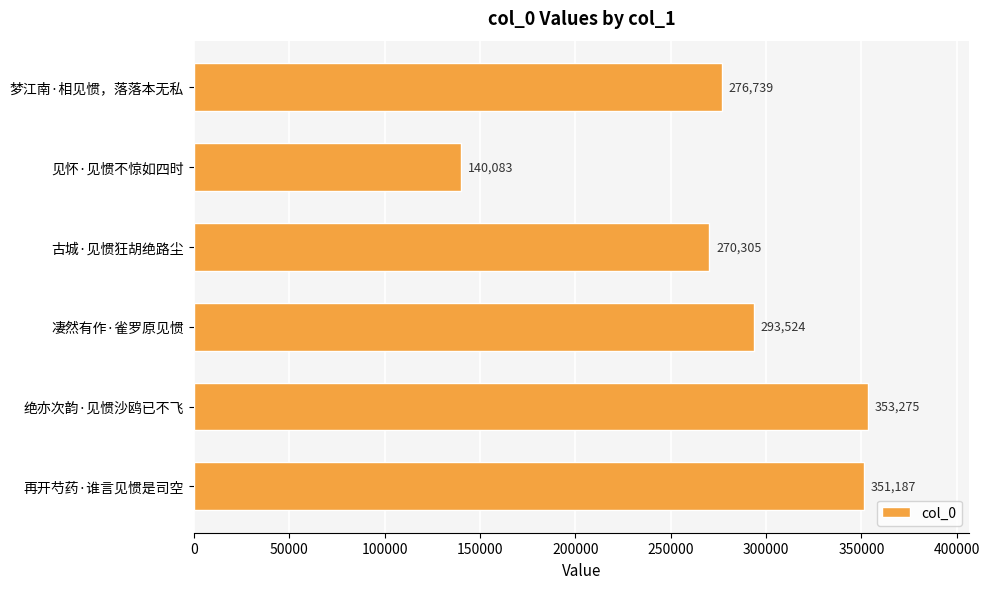

Which has a higher value, 再开芍药·谁言见惯是司空 or 古城·见惯狂胡绝路尘?

再开芍药·谁言见惯是司空